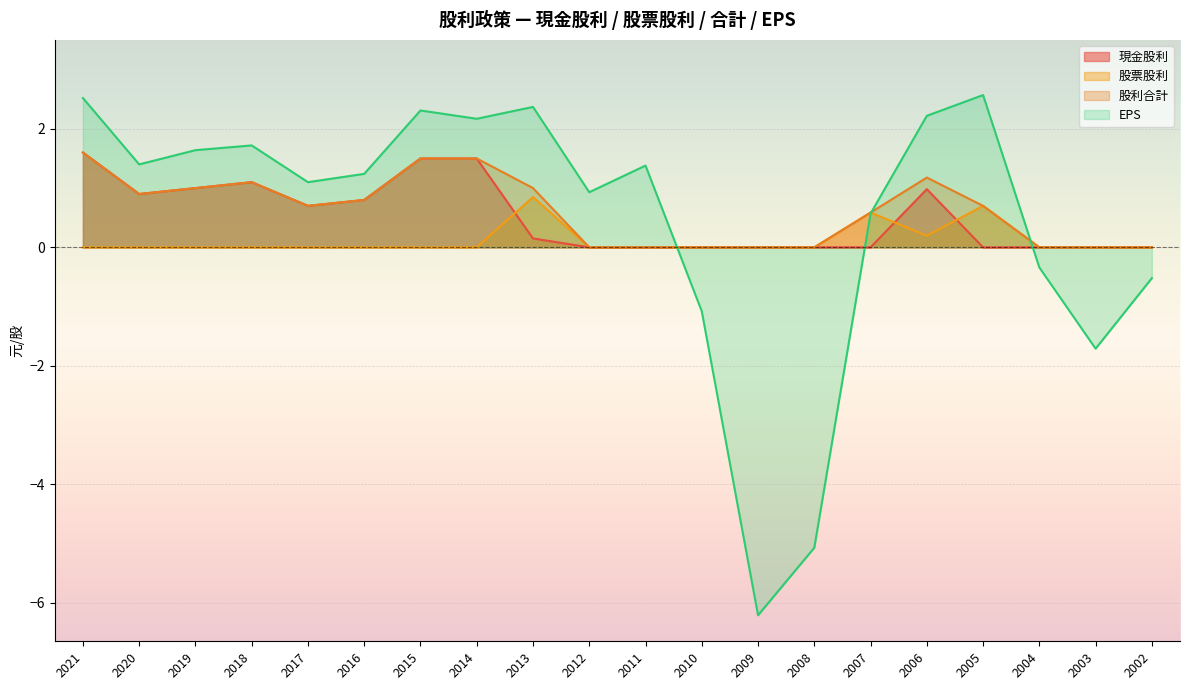

The 股票股利 series shows 0.0 at 2003. True or false?

True